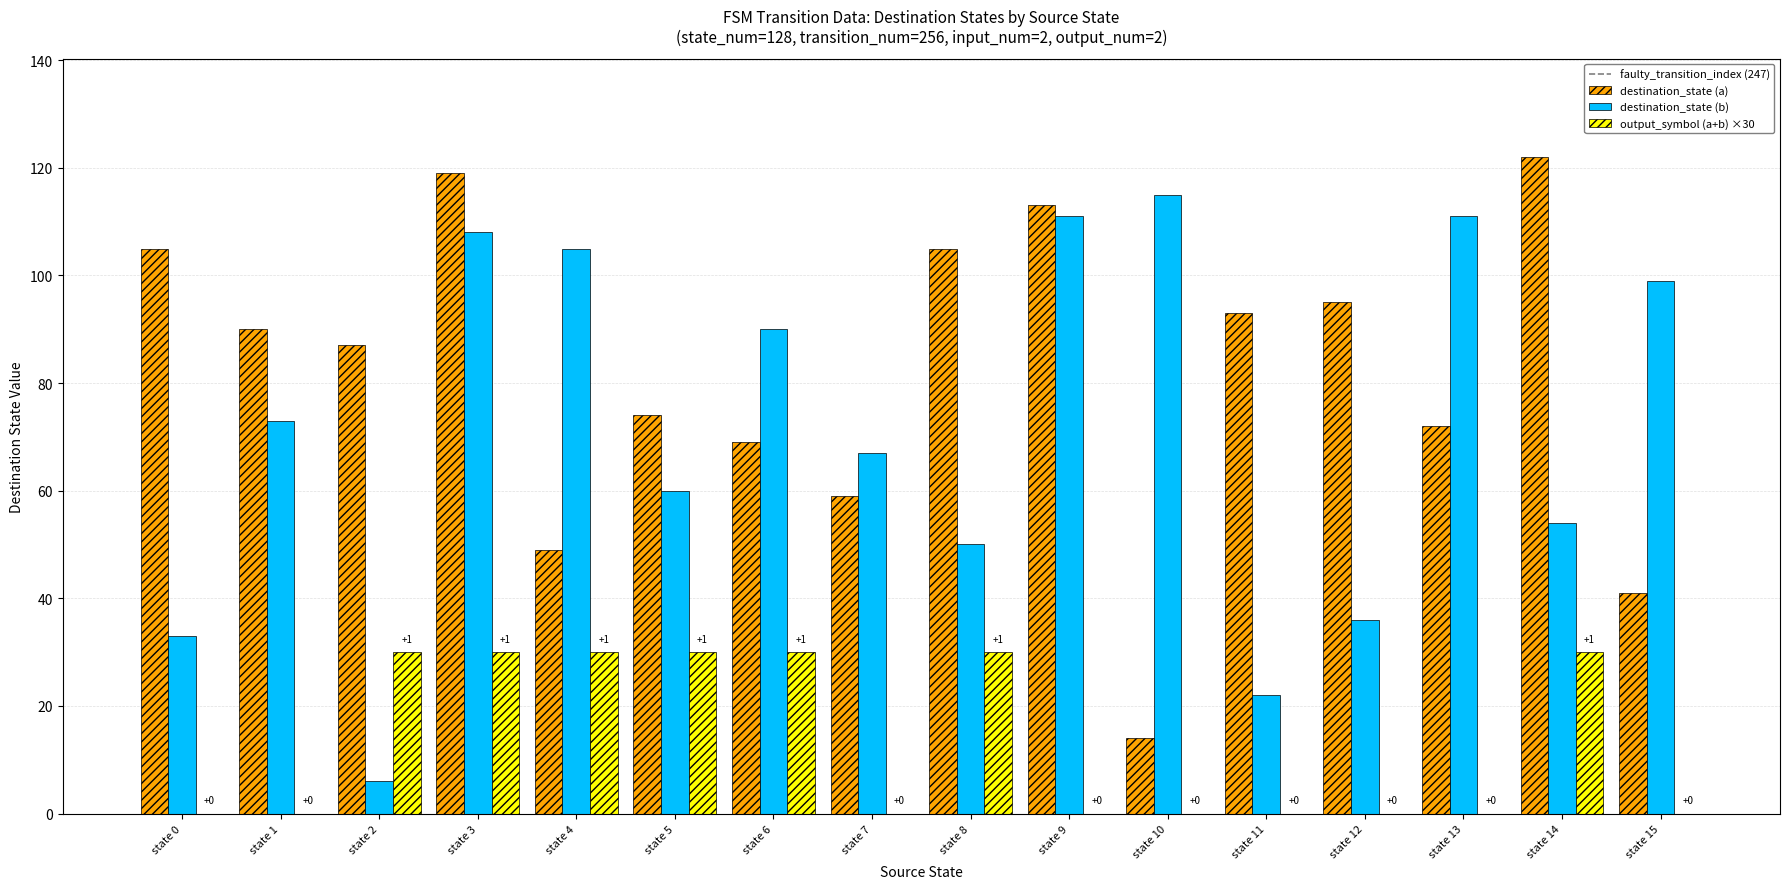

Are the bars horizontal?

No